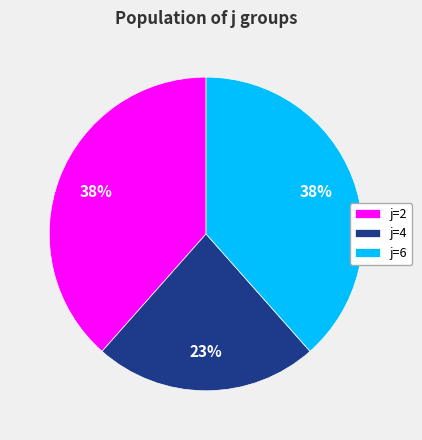

Combined, do j=6 and j=2 account for over 50%?

Yes